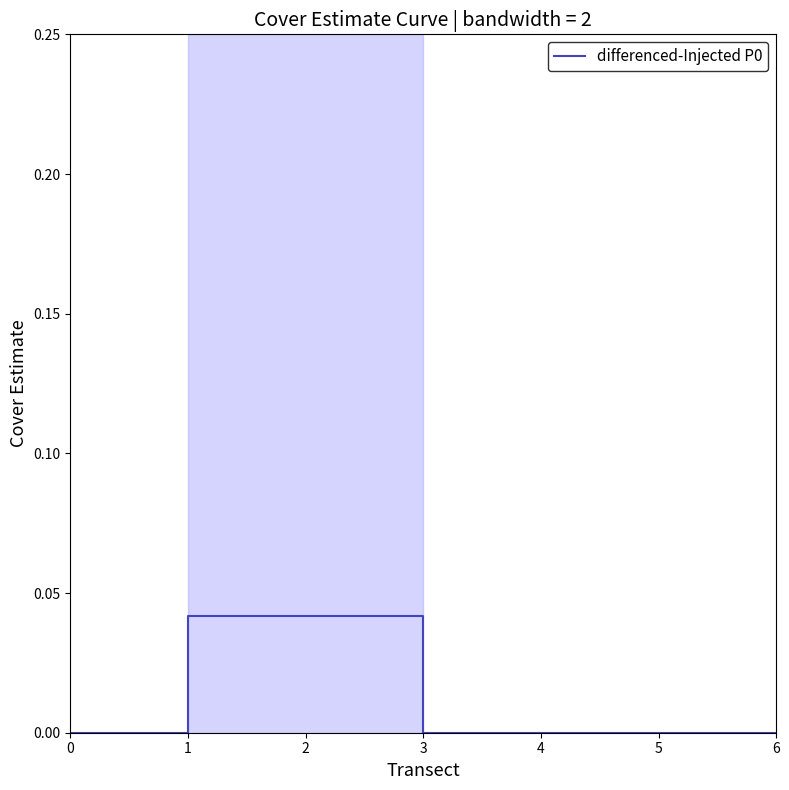

The chart shows a value of -0.0 at 4. True or false?

False